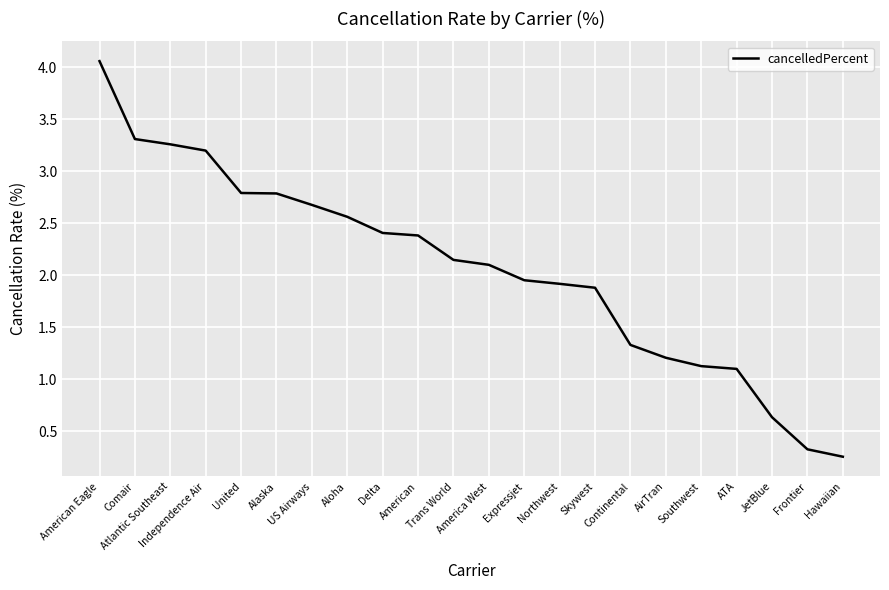

Which category has the highest value across all series?

American Eagle